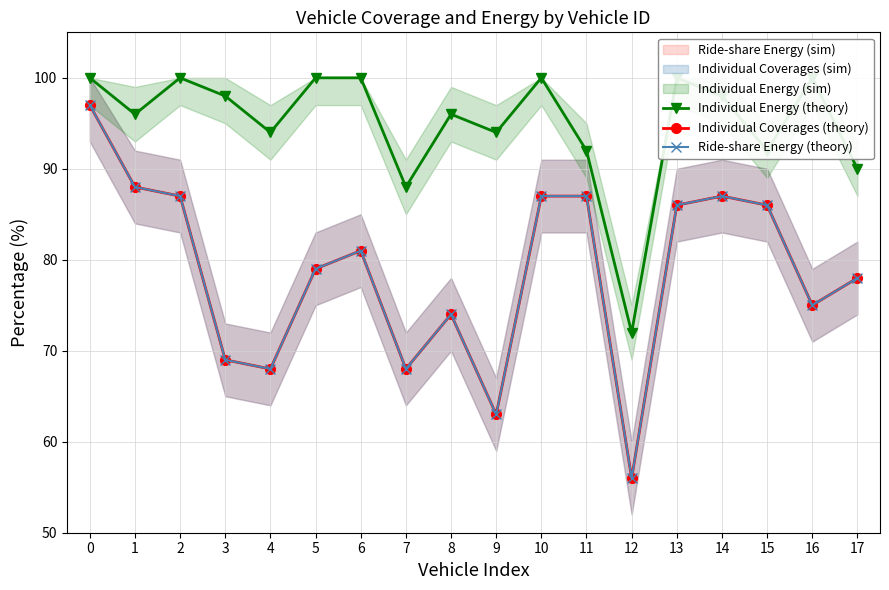

List the labels in order of Individual Energy (theory) value, largest first.

0, 2, 5, 6, 10, 13, 16, 3, 14, 1, 8, 4, 9, 11, 15, 17, 7, 12